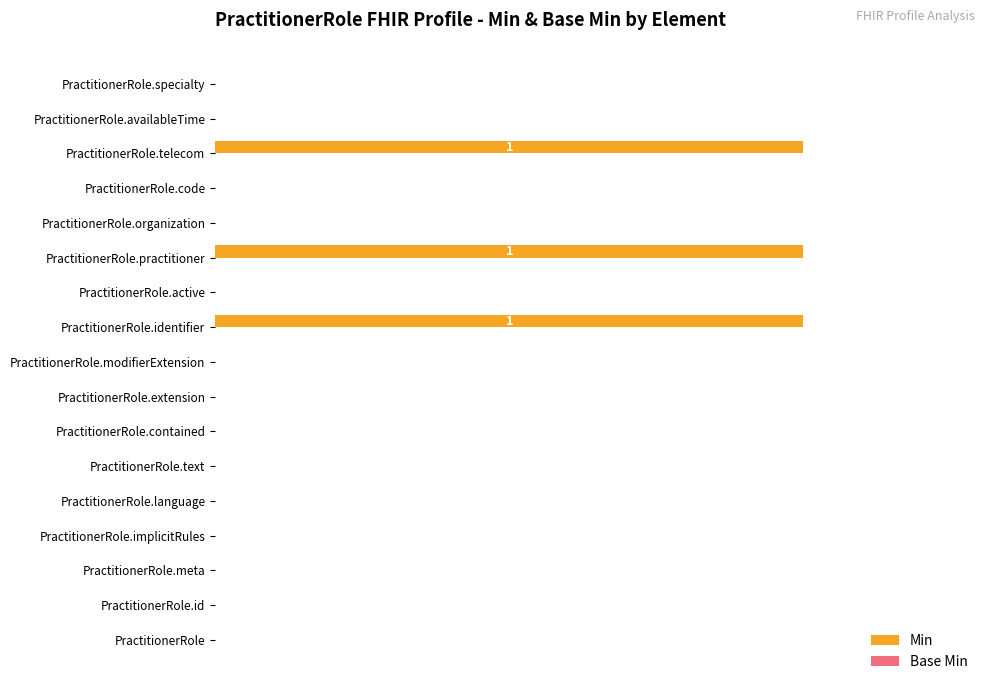

Which has a higher value, PractitionerRole.practitioner or PractitionerRole.implicitRules?

PractitionerRole.practitioner